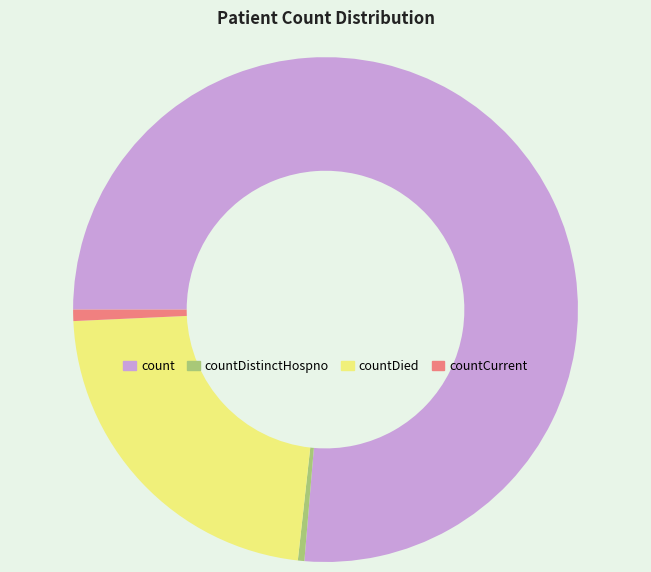

Is there a majority slice in this chart?

Yes